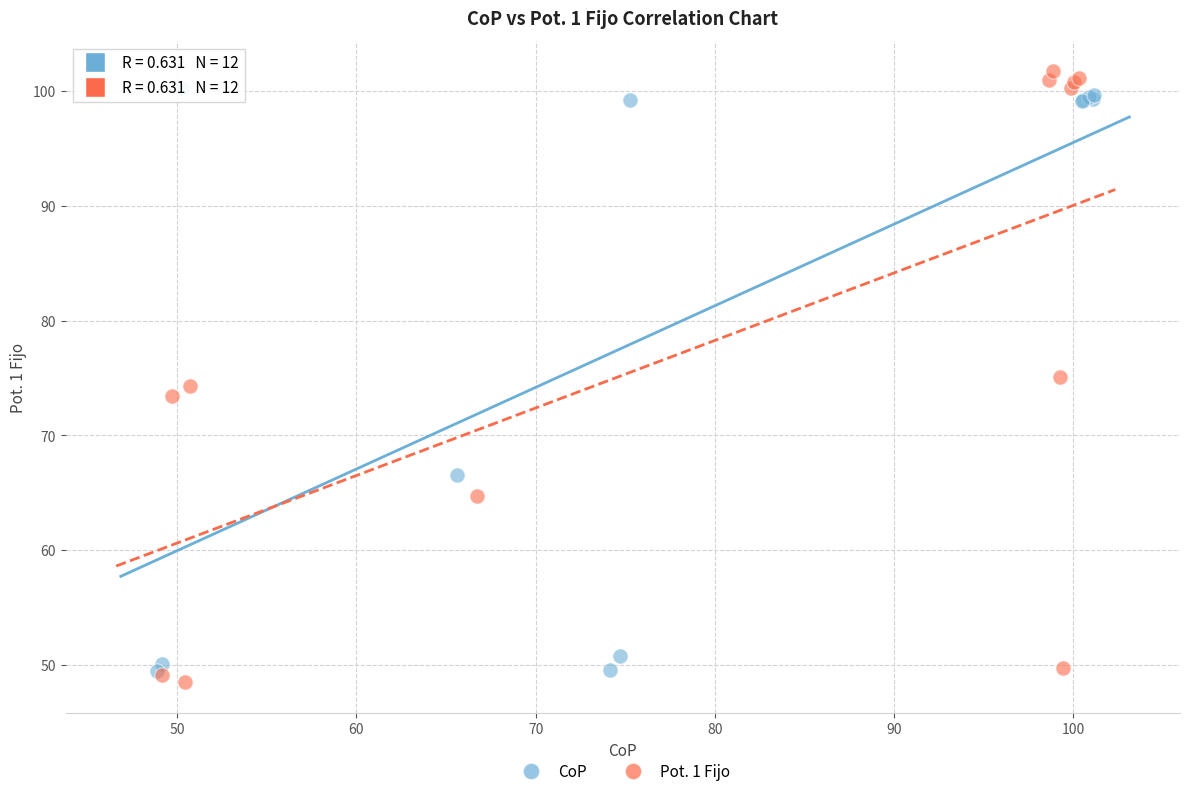

Which series has the widest spread of Y values?

Pot. 1 Fijo